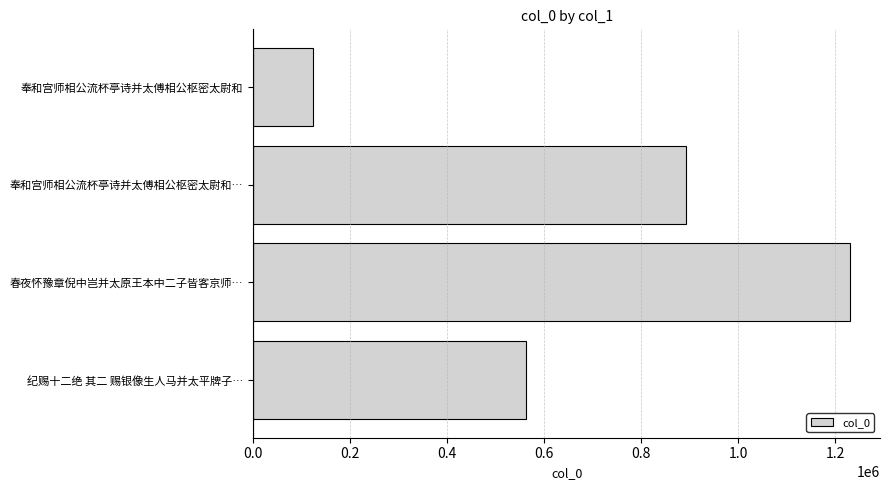

Count the number of data series in this chart.

1